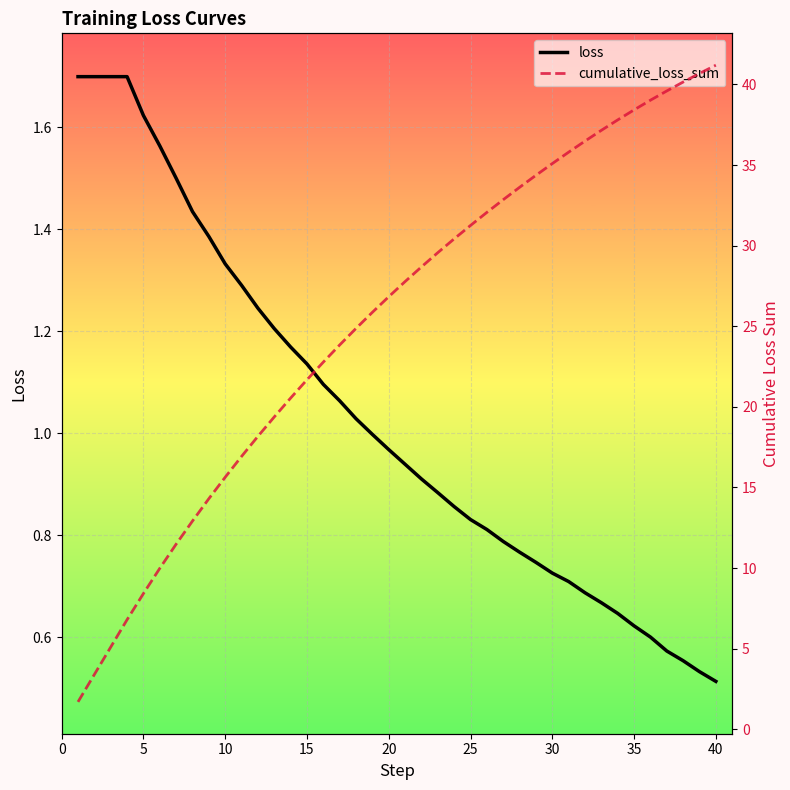

True or false: loss and cumulative_loss_sum intersect in this chart.

False